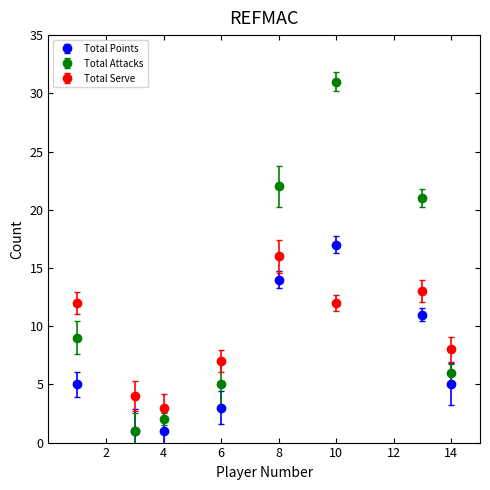

Which series has the largest range (max minus min)?

Total Attacks